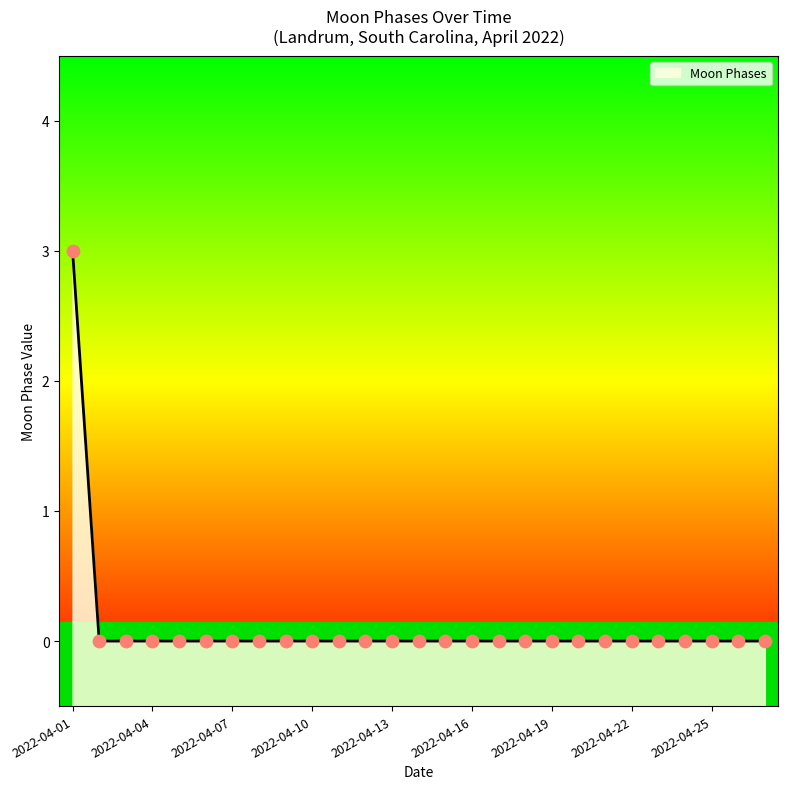

Which has a higher value, 2022-04-02 or 2022-04-16?

2022-04-02